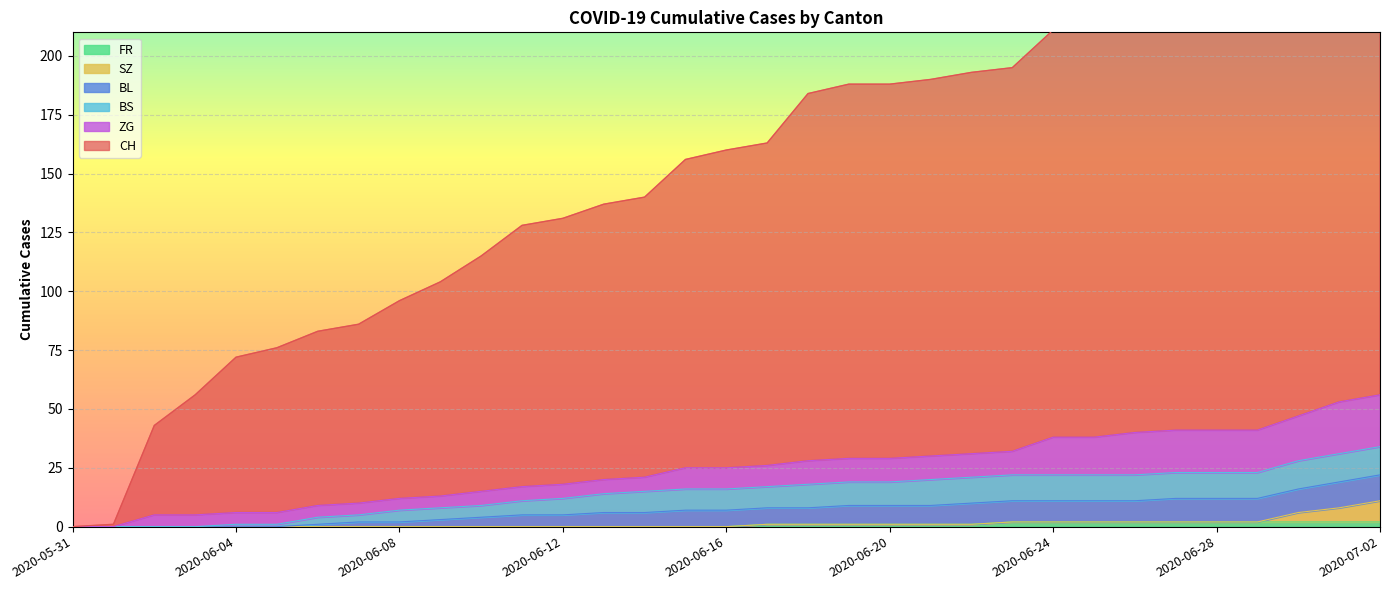

Rank the categories by FR value from highest to lowest.

2020-06-23, 2020-06-24, 2020-06-25, 2020-06-26, 2020-06-27, 2020-06-28, 2020-06-29, 2020-06-30, 2020-07-01, 2020-07-02, 2020-06-17, 2020-06-18, 2020-06-19, 2020-06-20, 2020-06-21, 2020-06-22, 2020-05-31, 2020-06-01, 2020-06-02, 2020-06-03, 2020-06-04, 2020-06-05, 2020-06-06, 2020-06-07, 2020-06-08, 2020-06-09, 2020-06-10, 2020-06-11, 2020-06-12, 2020-06-13, 2020-06-14, 2020-06-15, 2020-06-16